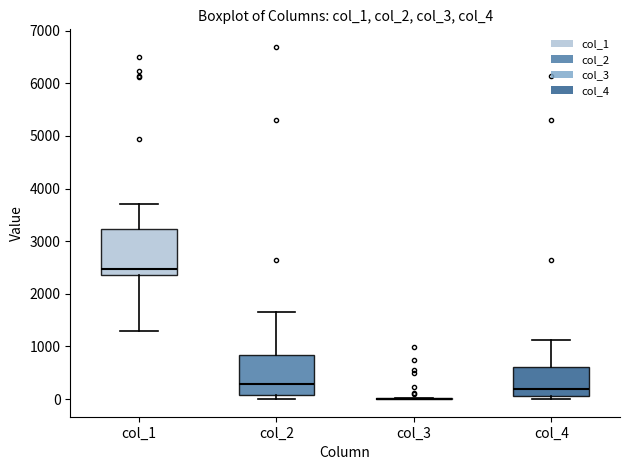

Reading left to right, transcribe this box plot: for each box, give where its median line is, the range the box spans, and where its two whiskers end, as read against the y-axis. The values are not printed on the chart, so give them approximately, as read against the axis.

col_1: median 2500, box 2400 to 3200, whiskers 1300 to 3700
col_2: median 300, box 100 to 800, whiskers 0 to 1700
col_3: box collapsed to a line at 0, whiskers 0 to 0
col_4: median 200, box 100 to 600, whiskers 0 to 1100